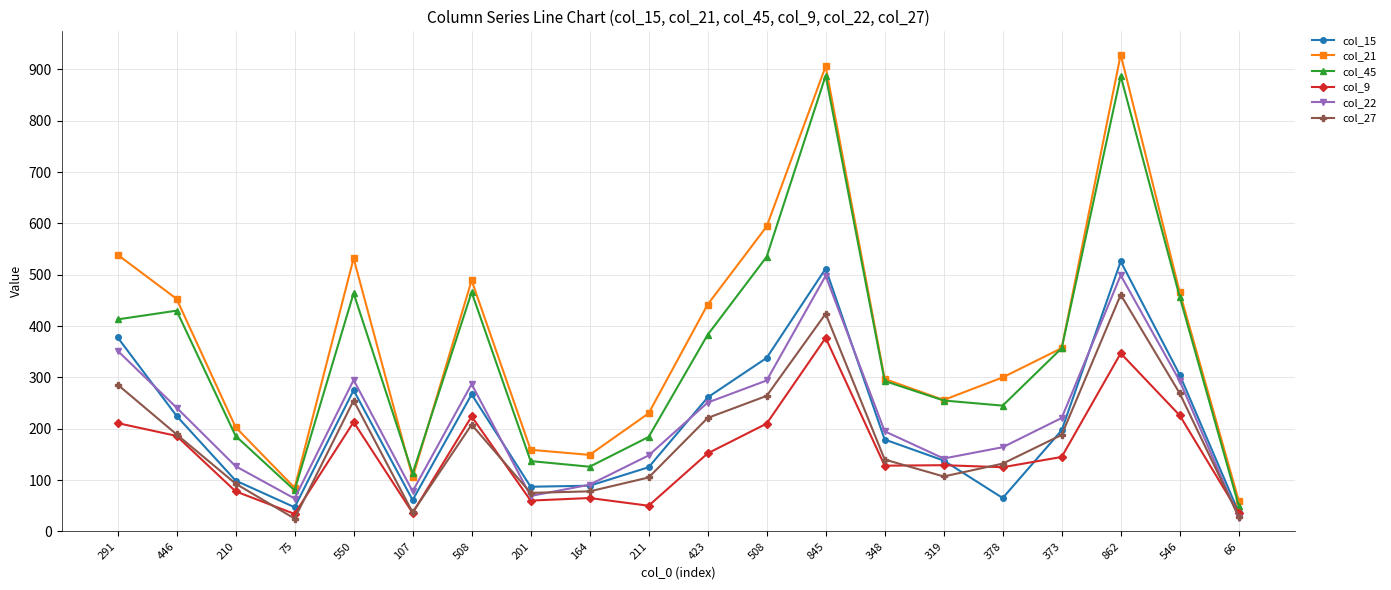

How many values in the col_45 series are below 357?

10